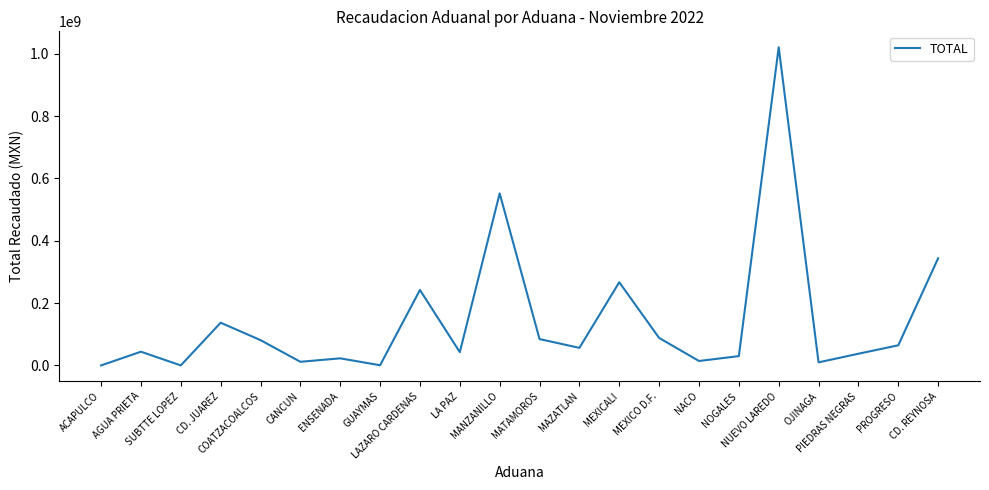

How many interior local valleys (lower than both neighbors) does the data have?

7